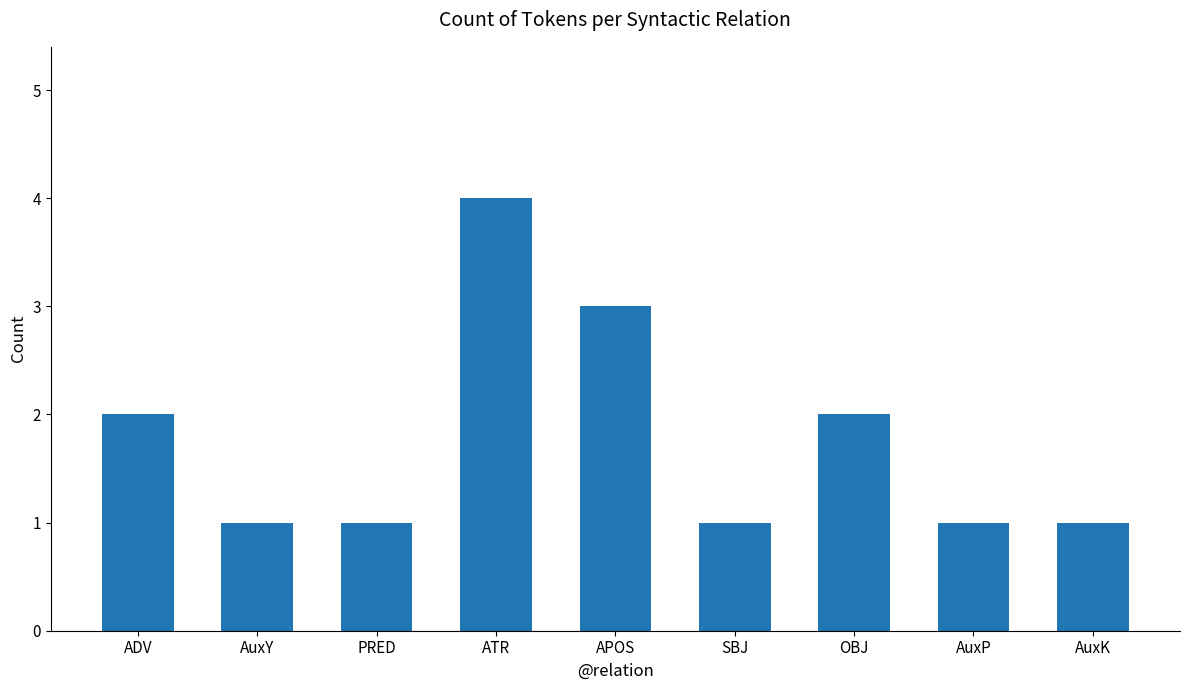

What is the smallest value displayed?

1